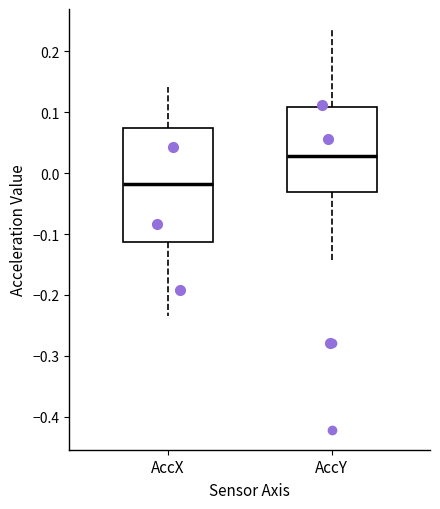

Where does the upper whisker of the box for AccY end on the y-axis? The values are not printed on the chart, so give them approximately, as read against the axis.

0.24